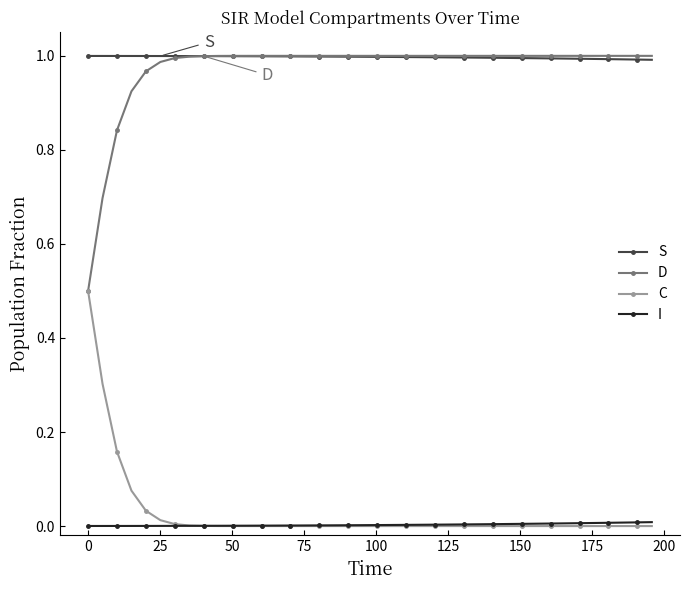

True or false: S and I intersect in this chart.

False